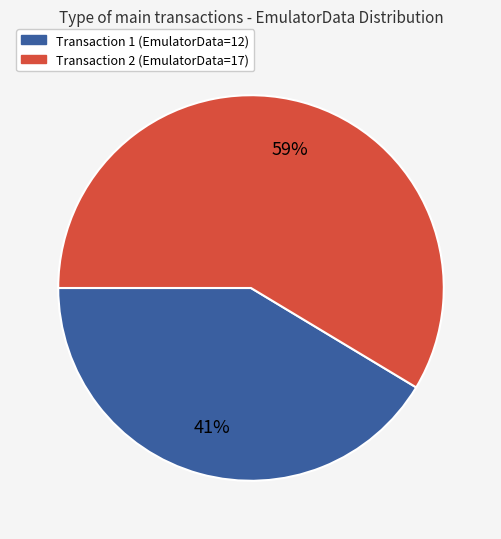

Do Transaction 2 (EmulatorData=17) and Transaction 1 (EmulatorData=12) together represent more than half of the pie?

Yes